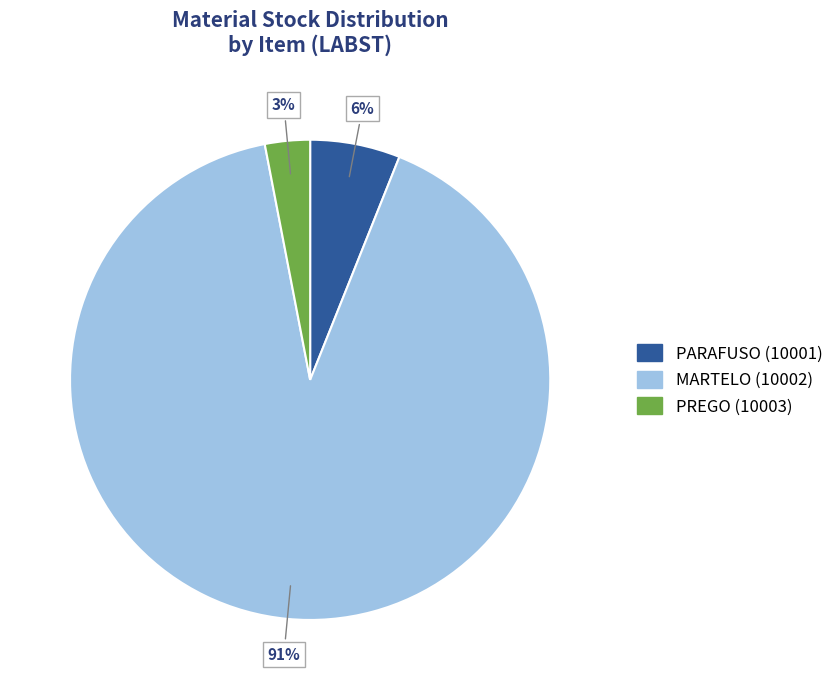

To the nearest percent, what is the average slice percentage?

33%